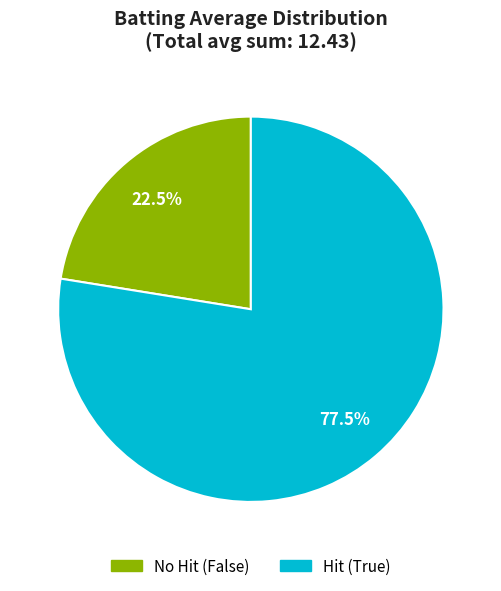

Is there any slice that represents more than half of the pie?

Yes